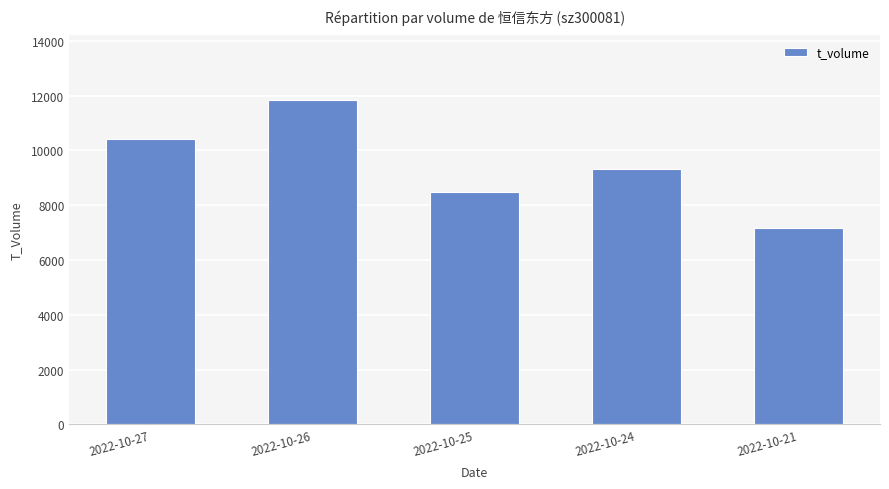

Reading left to right, list all the values displayed in this chart.

2022-10-27=10431	2022-10-26=11828	2022-10-25=8493	2022-10-24=9310	2022-10-21=7175